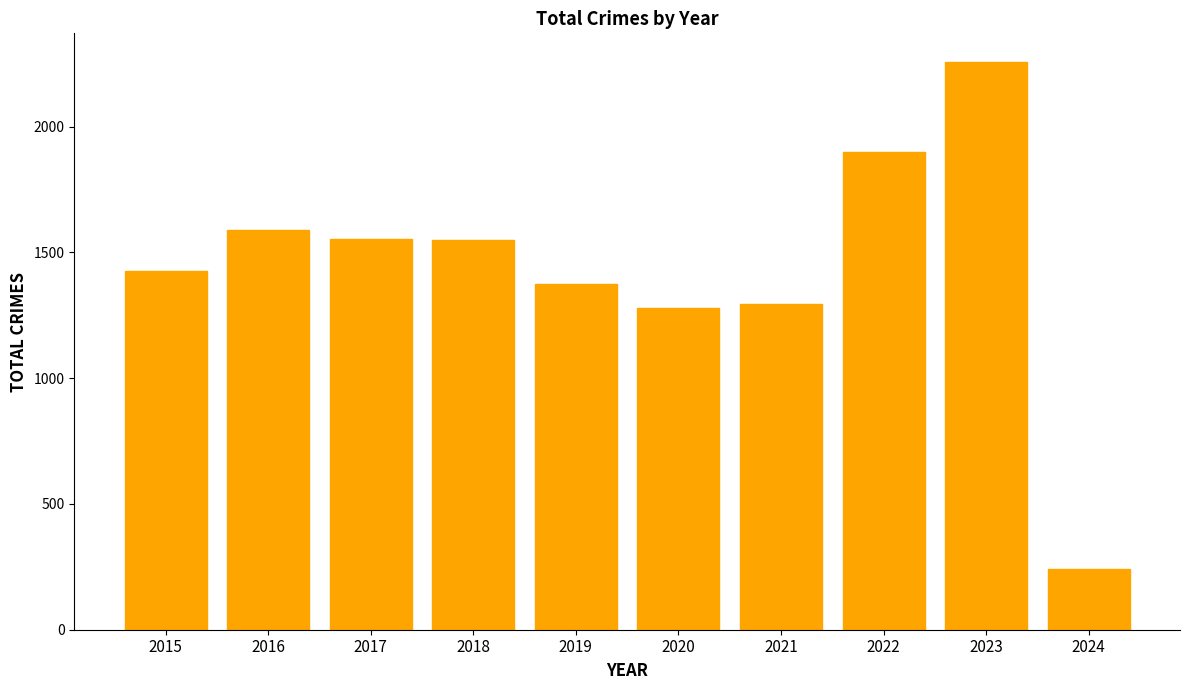

What is the value of the 4th bar from the left?

1548